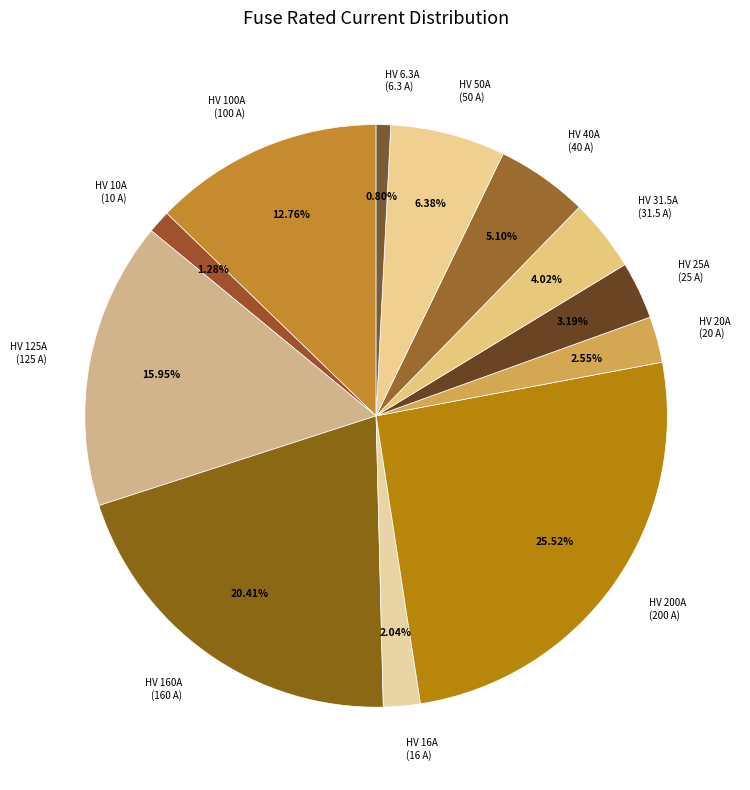

Is HV 125A the majority of the pie?

No